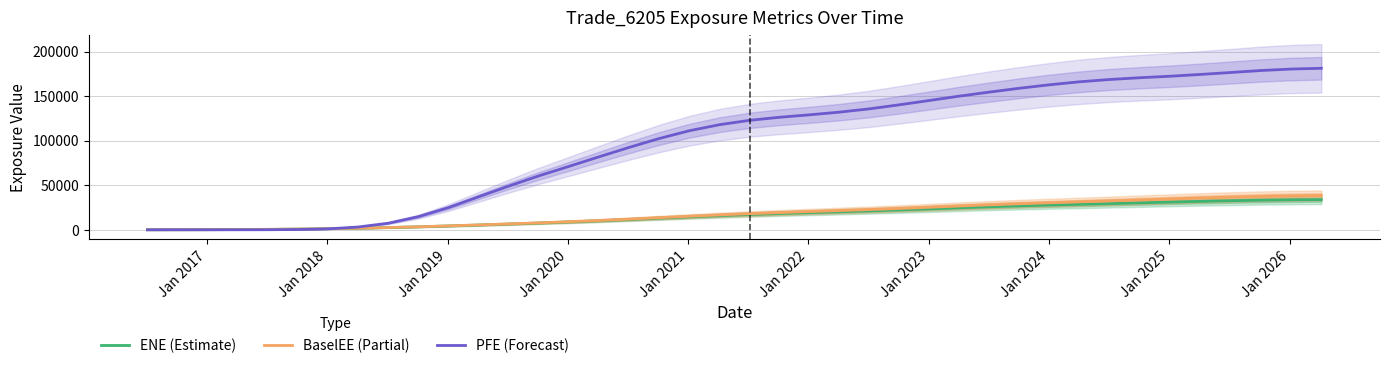

True or false: PFE (Forecast) has more than 0 interior local peaks.

False